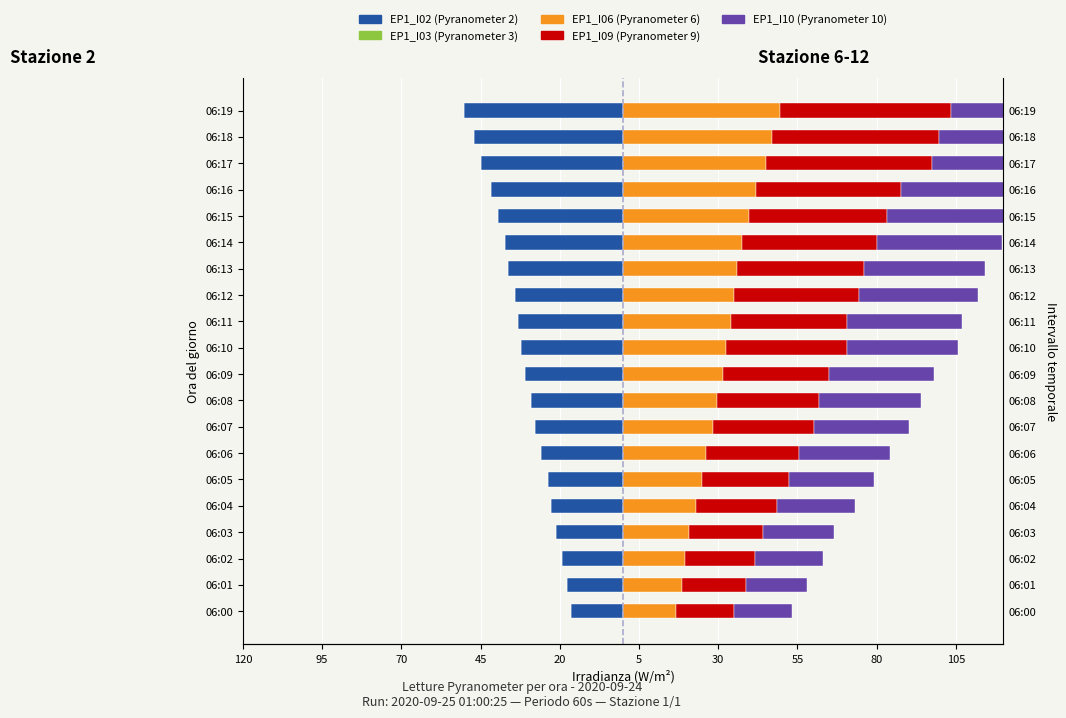

At how many categories does at least one series exceed 50?

3